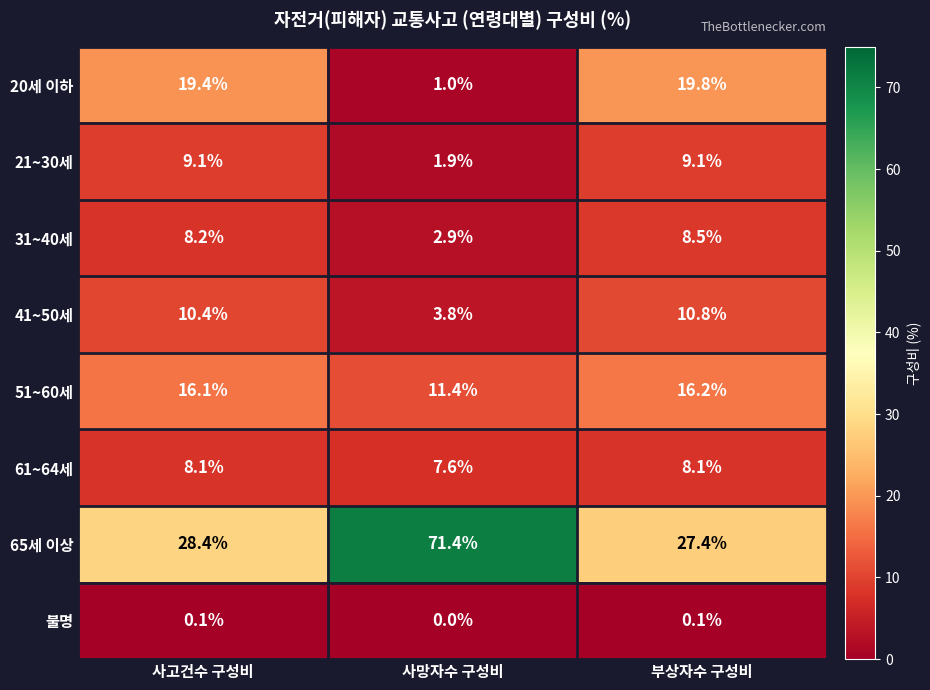

How many categories are shown in the chart?

3